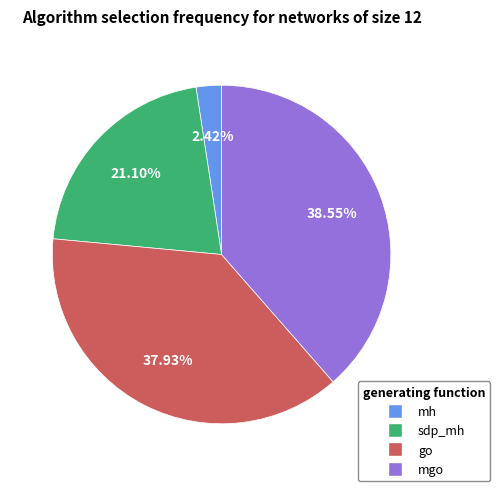

Is there any slice that represents more than half of the pie?

No